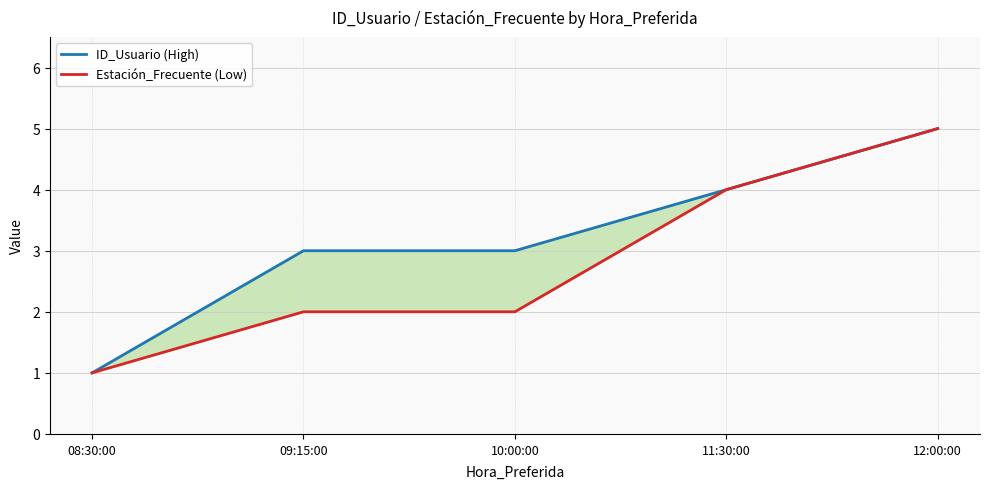

At which label does Estación_Frecuente (Low) first exceed 2?

11:30:00